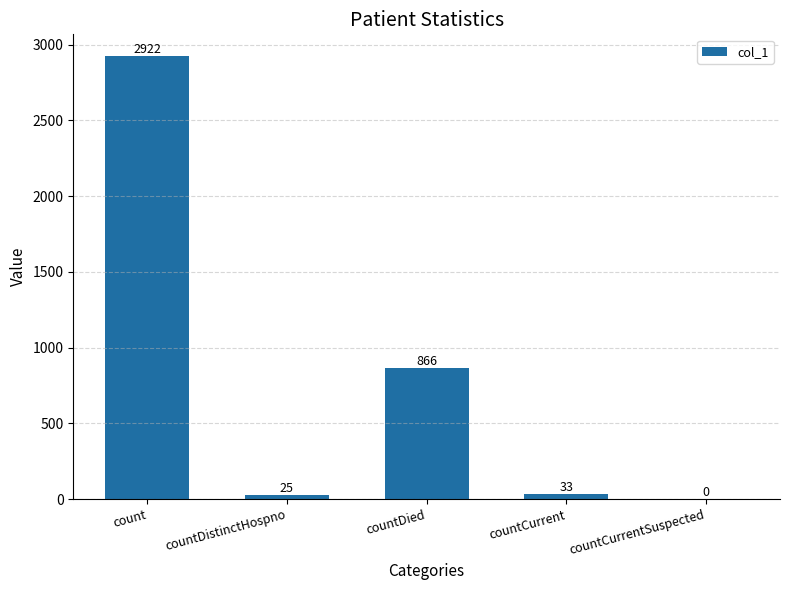

How many positive values are there?

4